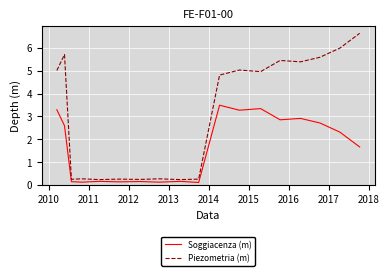

Which series has the largest total across all categories?

Piezometria (m)